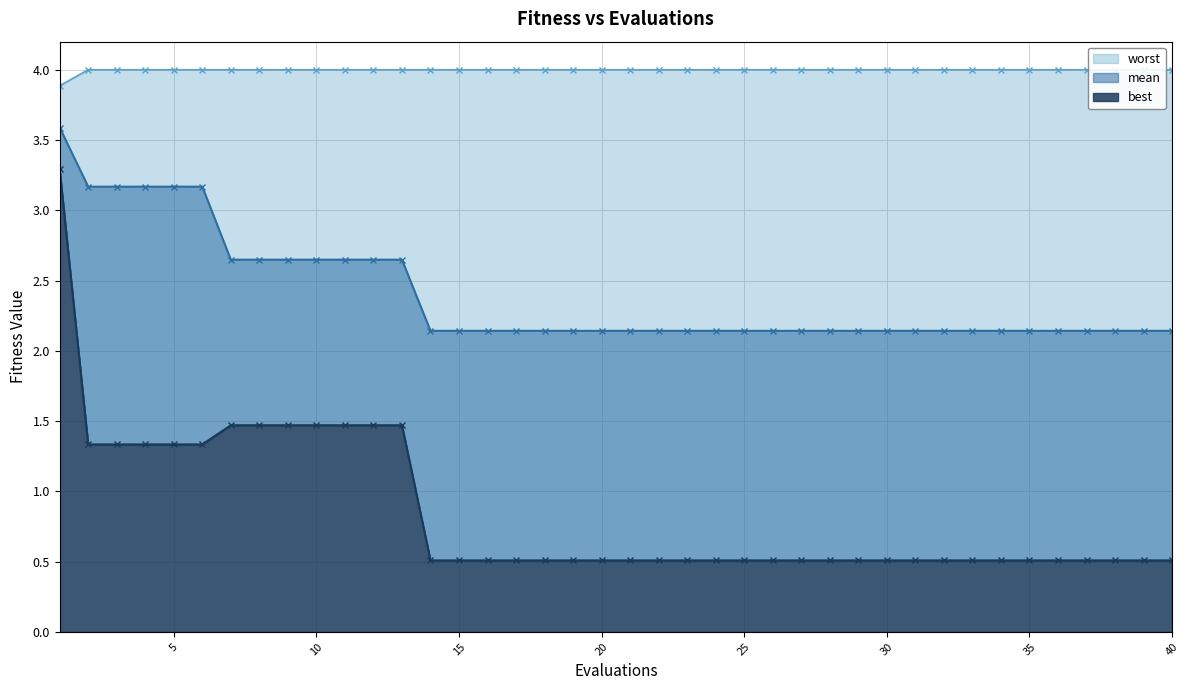

Reading left to right, list all the values displayed in this chart.

mean: 1=3.6	2=3.2	3=3.2	4=3.2	5=3.2	6=3.2	7=2.6	8=2.6	9=2.6	10=2.6	11=2.6	12=2.6	13=2.6	14=2.1	15=2.1	16=2.1	17=2.1	18=2.1	19=2.1	20=2.1	21=2.1	22=2.1	23=2.1	24=2.1	25=2.1	26=2.1	27=2.1	28=2.1	29=2.1	30=2.1	31=2.1	32=2.1	33=2.1	34=2.1	35=2.1	36=2.1	37=2.1	38=2.1	39=2.1	40=2.1
best: 1=3.3	2=1.3	3=1.3	4=1.3	5=1.3	6=1.3	7=1.5	8=1.5	9=1.5	10=1.5	11=1.5	12=1.5	13=1.5	14=0.5	15=0.5	16=0.5	17=0.5	18=0.5	19=0.5	20=0.5	21=0.5	22=0.5	23=0.5	24=0.5	25=0.5	26=0.5	27=0.5	28=0.5	29=0.5	30=0.5	31=0.5	32=0.5	33=0.5	34=0.5	35=0.5	36=0.5	37=0.5	38=0.5	39=0.5	40=0.5
worst: 1=3.9	2=4.0	3=4.0	4=4.0	5=4.0	6=4.0	7=4.0	8=4.0	9=4.0	10=4.0	11=4.0	12=4.0	13=4.0	14=4.0	15=4.0	16=4.0	17=4.0	18=4.0	19=4.0	20=4.0	21=4.0	22=4.0	23=4.0	24=4.0	25=4.0	26=4.0	27=4.0	28=4.0	29=4.0	30=4.0	31=4.0	32=4.0	33=4.0	34=4.0	35=4.0	36=4.0	37=4.0	38=4.0	39=4.0	40=4.0